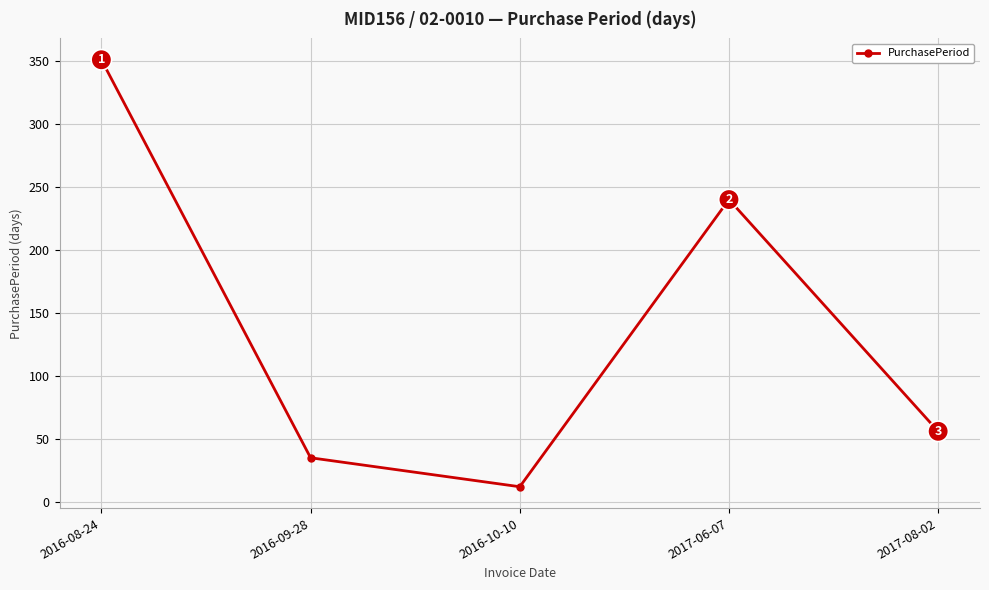

How many interior local peaks (higher than both neighbors) does the data have?

1